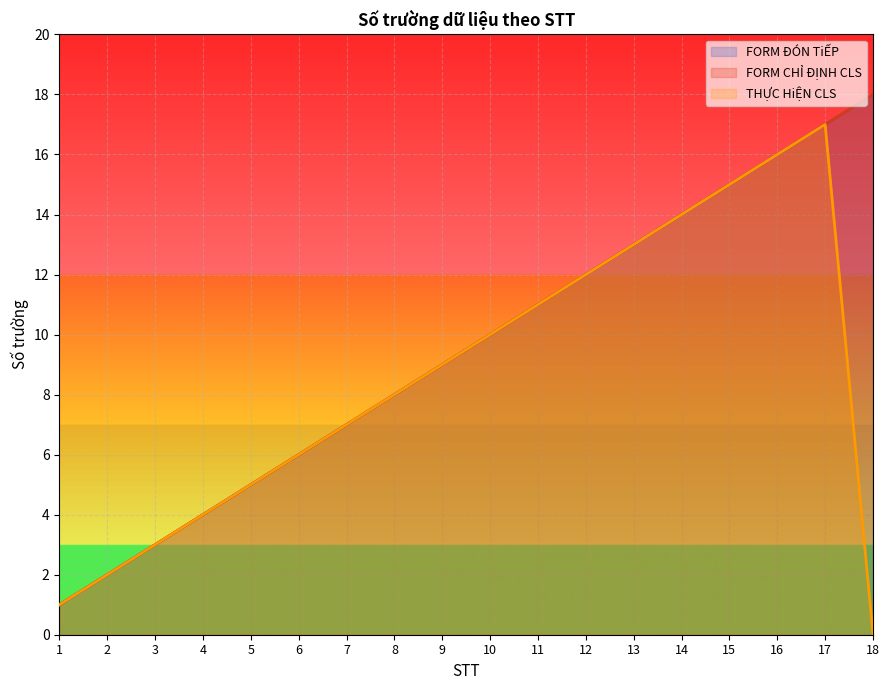

At 11, list the series in order from smallest to largest.

FORM ĐÓN TiẾP, FORM CHỈ ĐỊNH CLS, THỰC HiỆN CLS